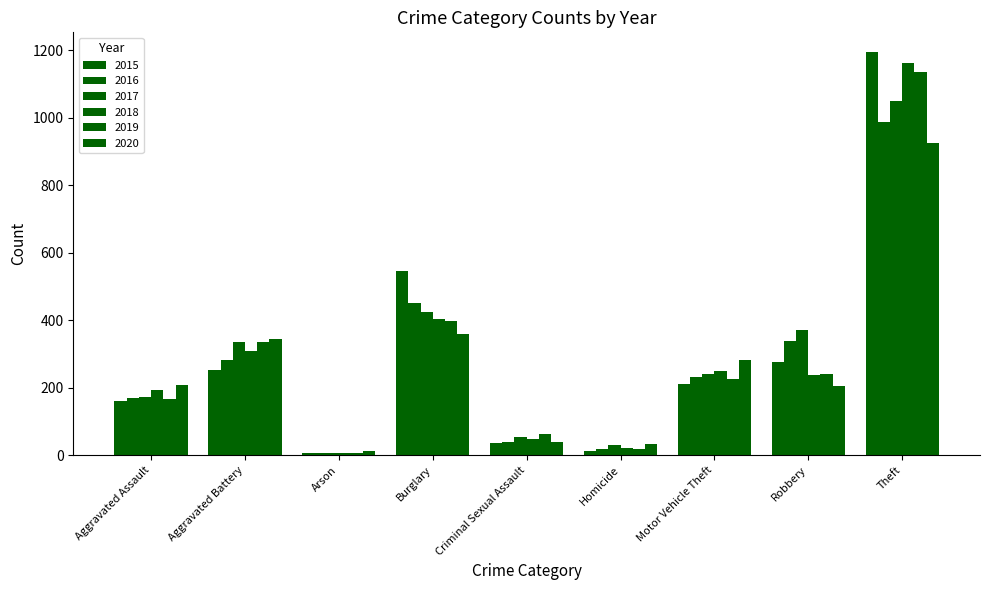

Does the chart contain stacked bars?

No